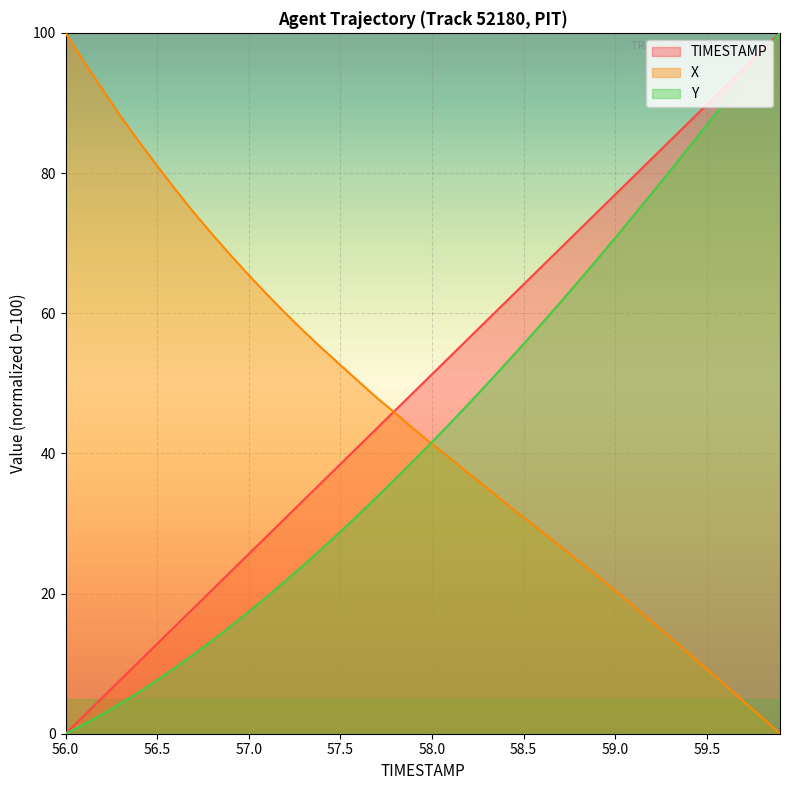

What is the sum of the Y values at 59.4 and 56.0?

83.6